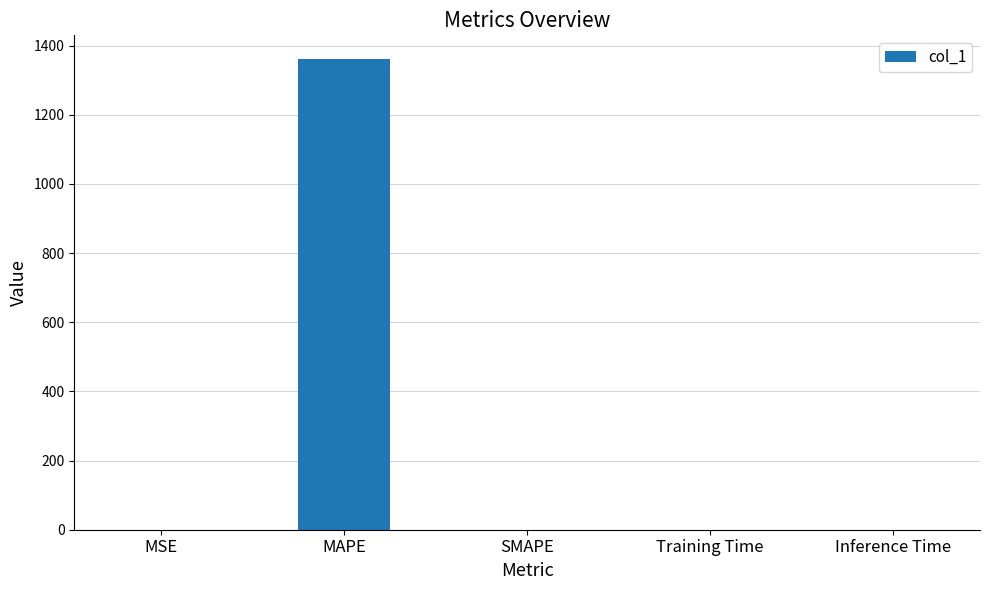

What is the change in value from MAPE to Inference Time?

-1361.6